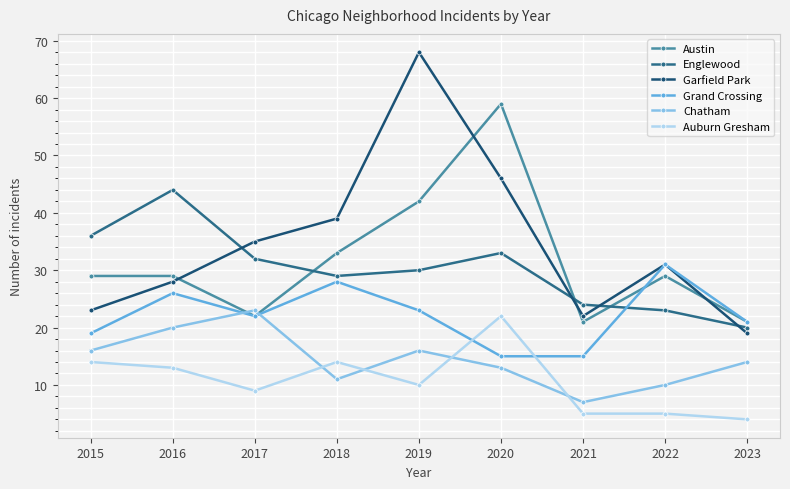

What is the value of the Englewood point at the 9th from the left?

20